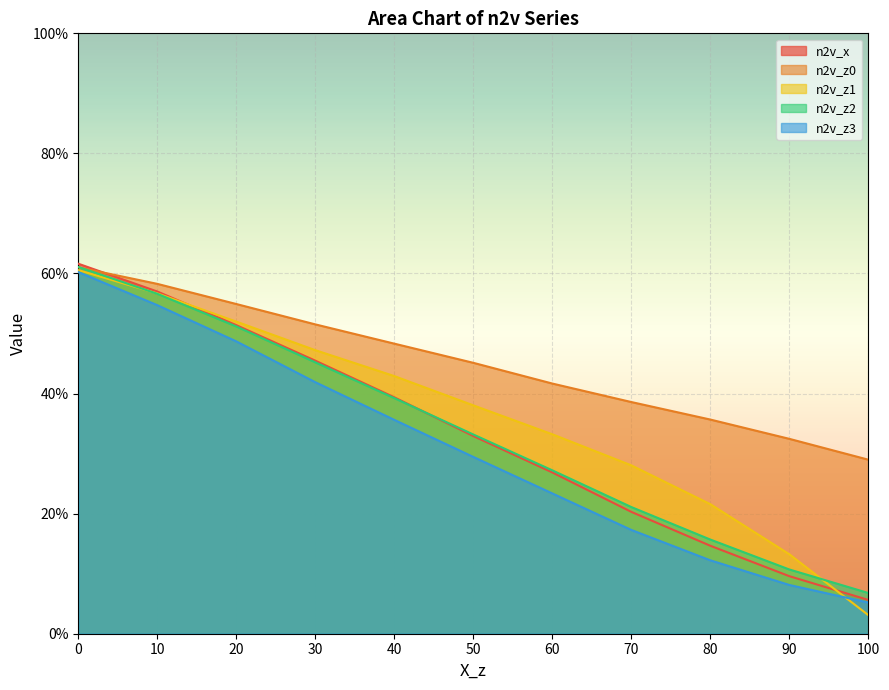

At which label is n2v_z2 closest to 0?

100